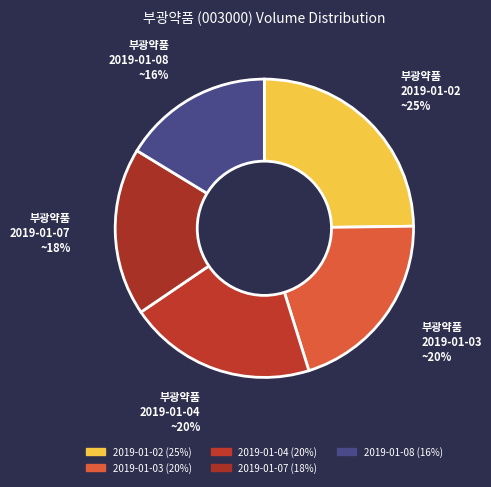

How many slices are in this pie chart?

5